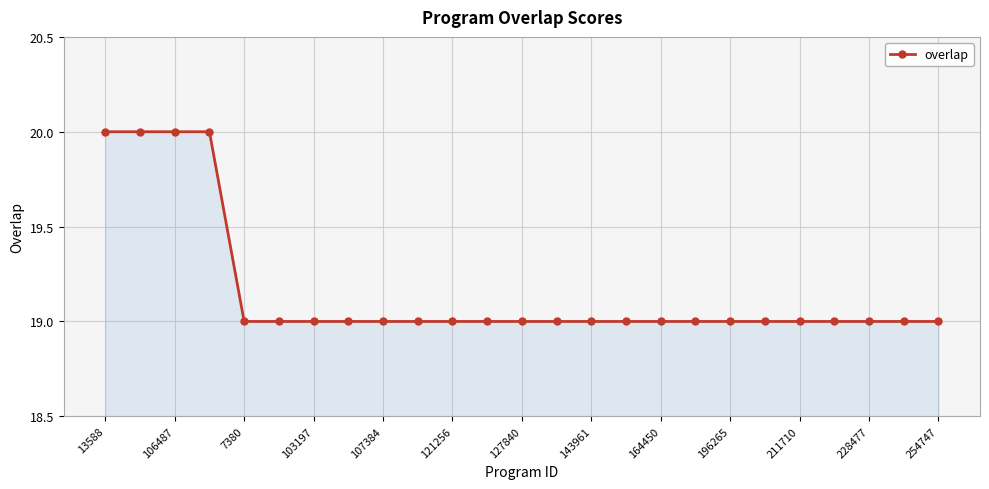

What is the greatest value displayed?

20